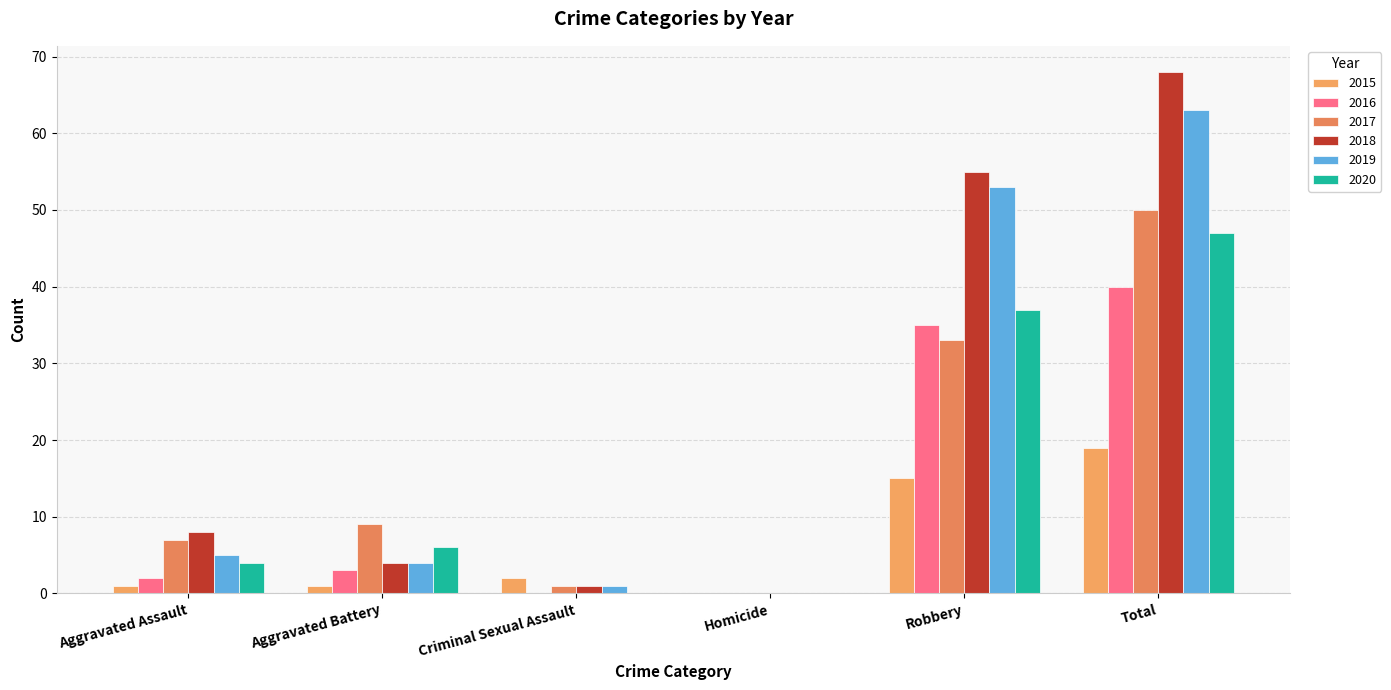

Which has a higher value, Robbery or Aggravated Assault?

Robbery